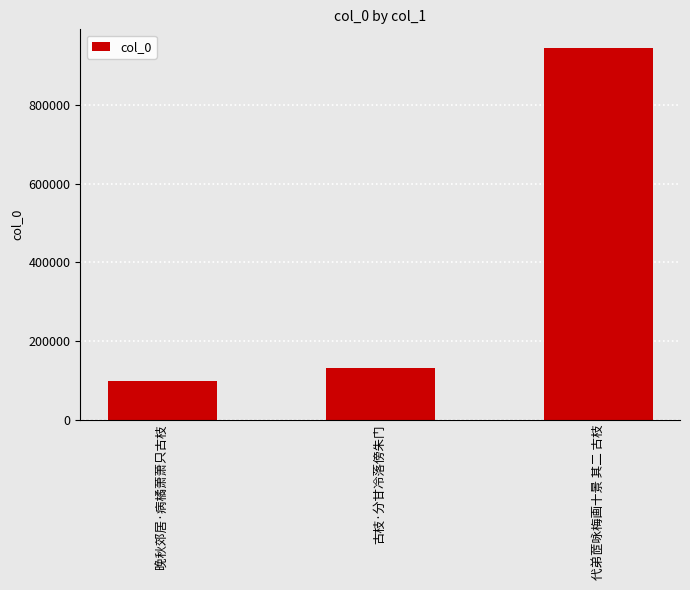

What is the difference between the maximum and minimum values?

846262